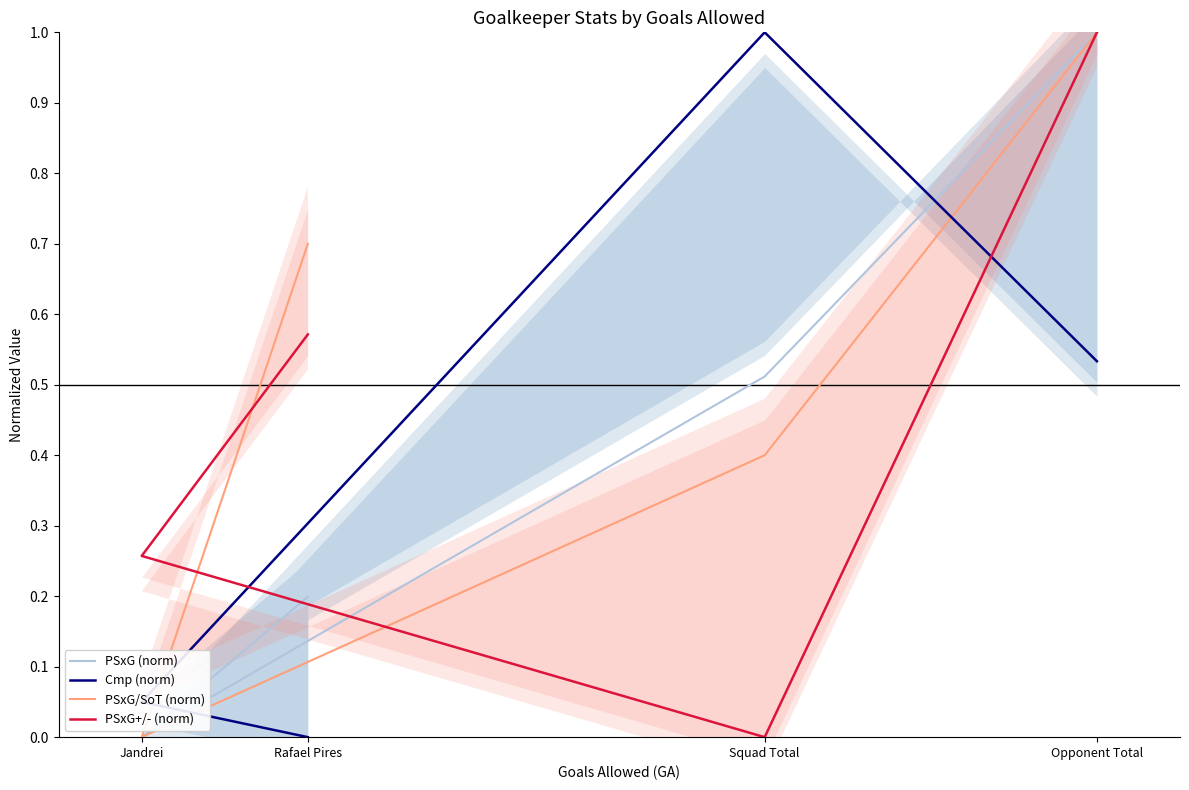

After their last crossing, which series has the higher values: PSxG+/- (norm) or PSxG/SoT (norm)?

PSxG/SoT (norm)